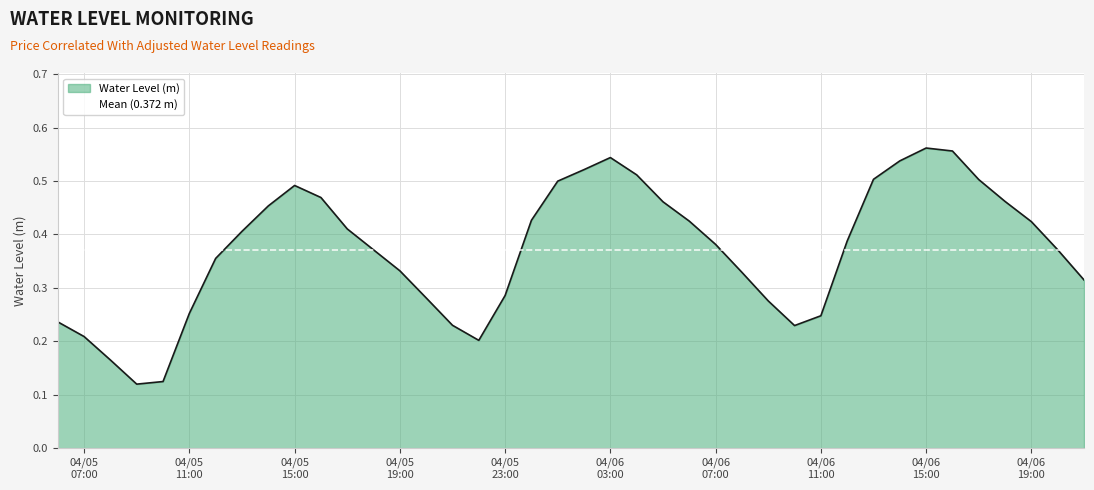

List the labels in order of value, smallest first.

2023-04-05 09:00:00, 2023-04-05 10:00:00, 2023-04-05 08:00:00, 2023-04-05 22:00:00, 2023-04-05 07:00:00, 2023-04-06 10:00:00, 2023-04-05 21:00:00, 2023-04-05 06:00:00, 2023-04-06 11:00:00, 2023-04-05 11:00:00, 2023-04-06 09:00:00, 2023-04-05 20:00:00, 2023-04-05 23:00:00, 2023-04-06 21:00:00, 2023-04-06 08:00:00, 2023-04-05 19:00:00, 2023-04-05 12:00:00, 2023-04-05 18:00:00, 2023-04-06 20:00:00, 2023-04-06 07:00:00, 2023-04-06 12:00:00, 2023-04-05 13:00:00, 2023-04-05 17:00:00, 2023-04-06 19:00:00, 2023-04-06 06:00:00, 2023-04-06 00:00:00, 2023-04-05 14:00:00, 2023-04-06 05:00:00, 2023-04-06 18:00:00, 2023-04-05 16:00:00, 2023-04-05 15:00:00, 2023-04-06 01:00:00, 2023-04-06 17:00:00, 2023-04-06 13:00:00, 2023-04-06 04:00:00, 2023-04-06 02:00:00, 2023-04-06 14:00:00, 2023-04-06 03:00:00, 2023-04-06 16:00:00, 2023-04-06 15:00:00